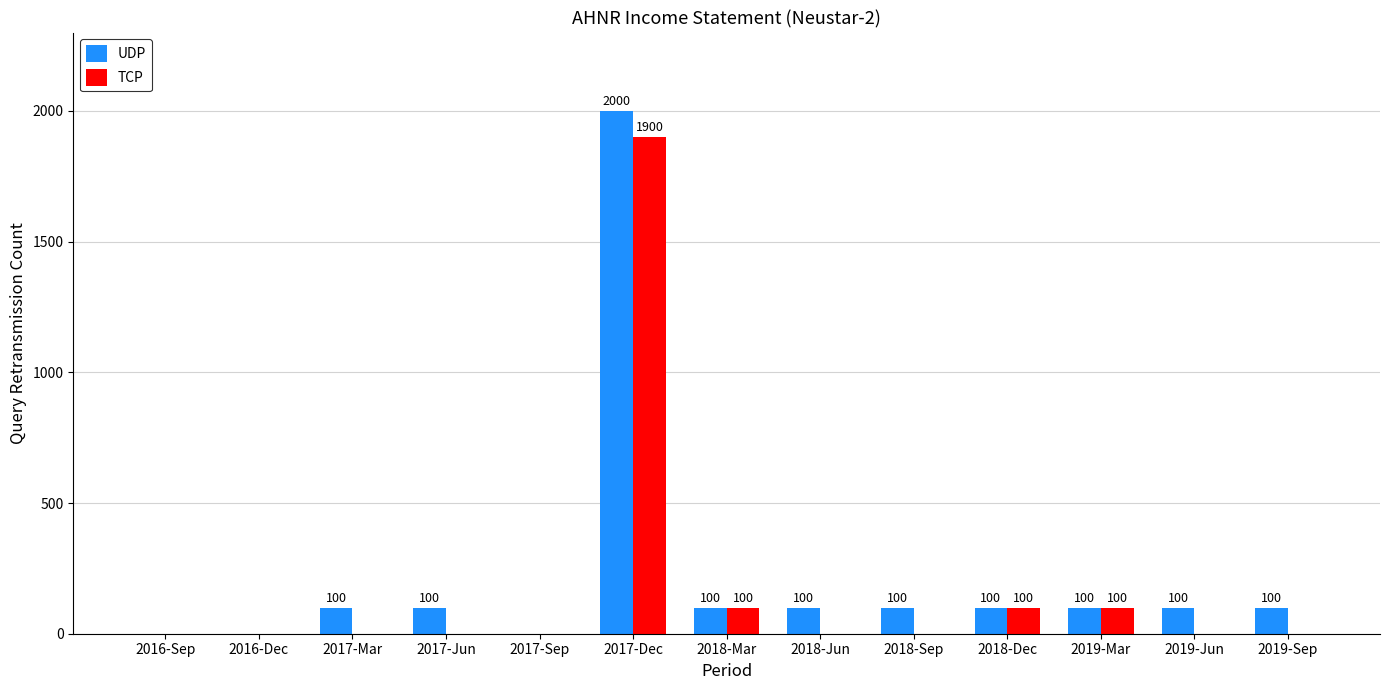

How many groups of bars are there?

13